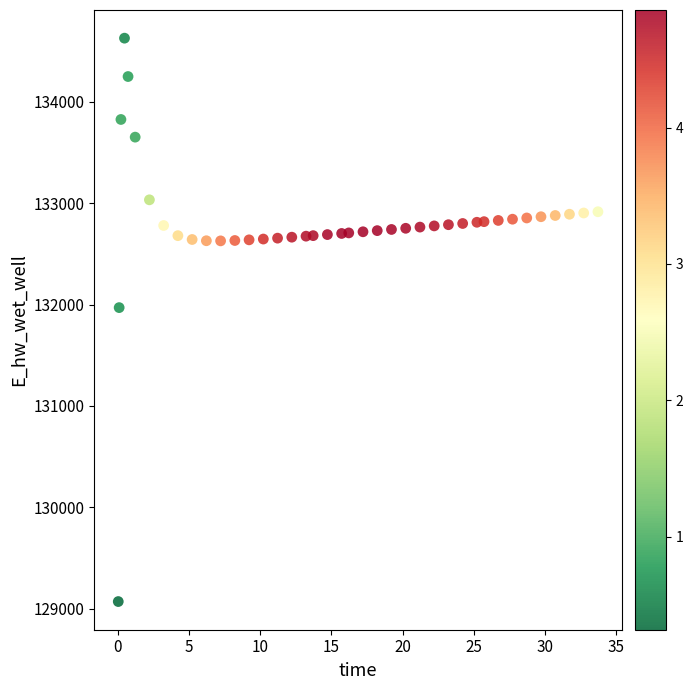

What Y value in the scatter plot is closest to 131849?

131970.0